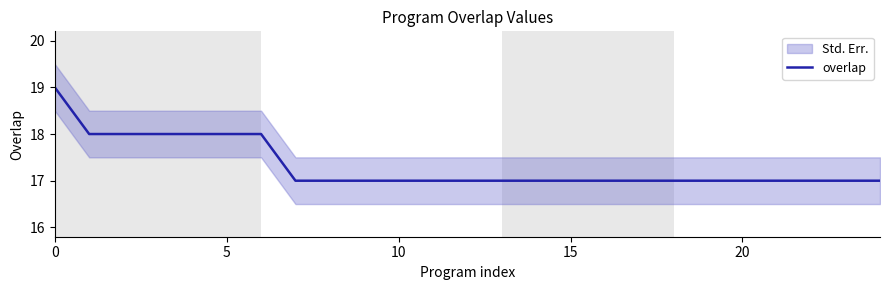

The overlap series shows 18 at 5. True or false?

True